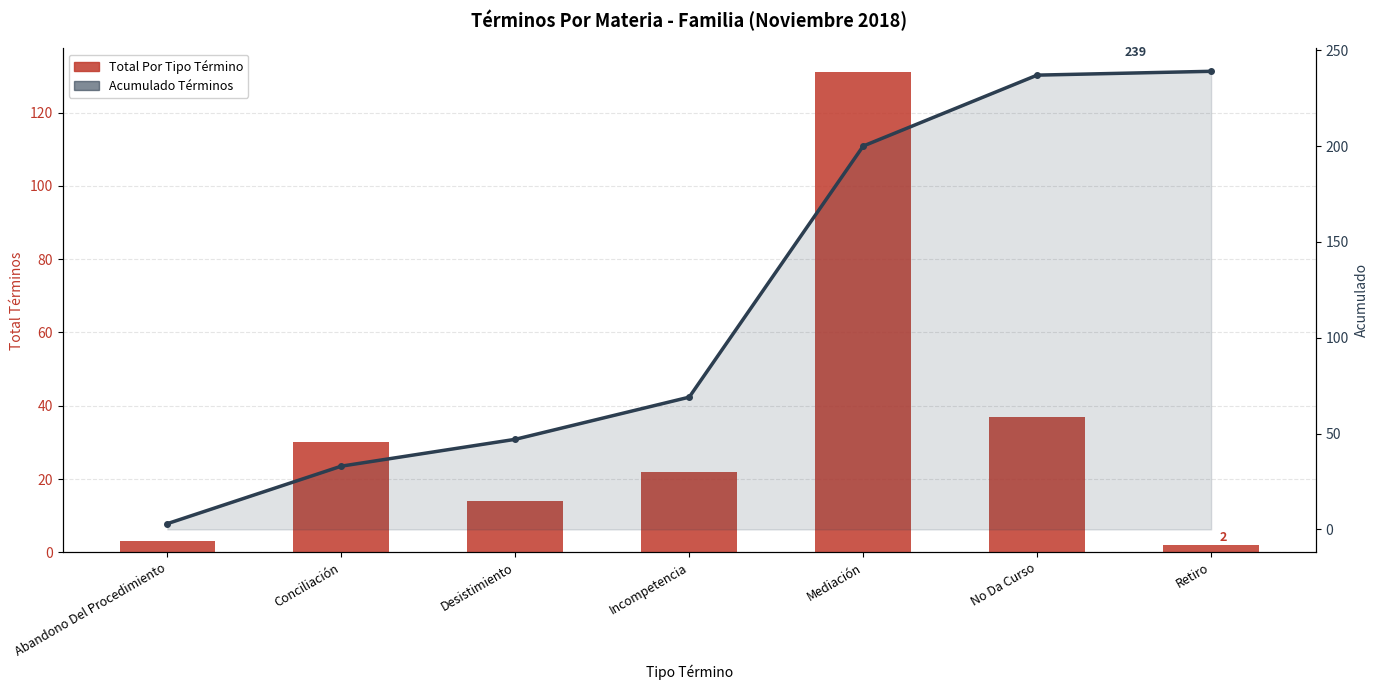

Is it true that Acumulado Términos equals 86 at Retiro?

False